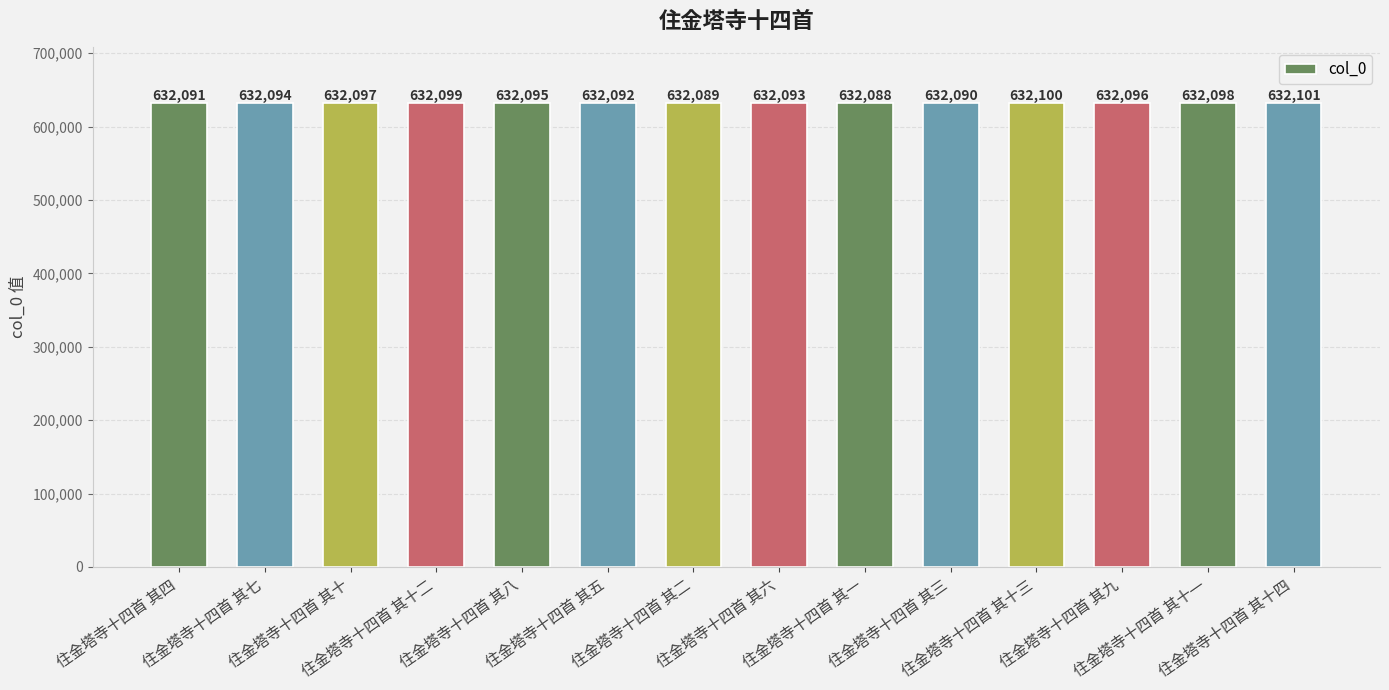

Does the chart contain any negative values?

No